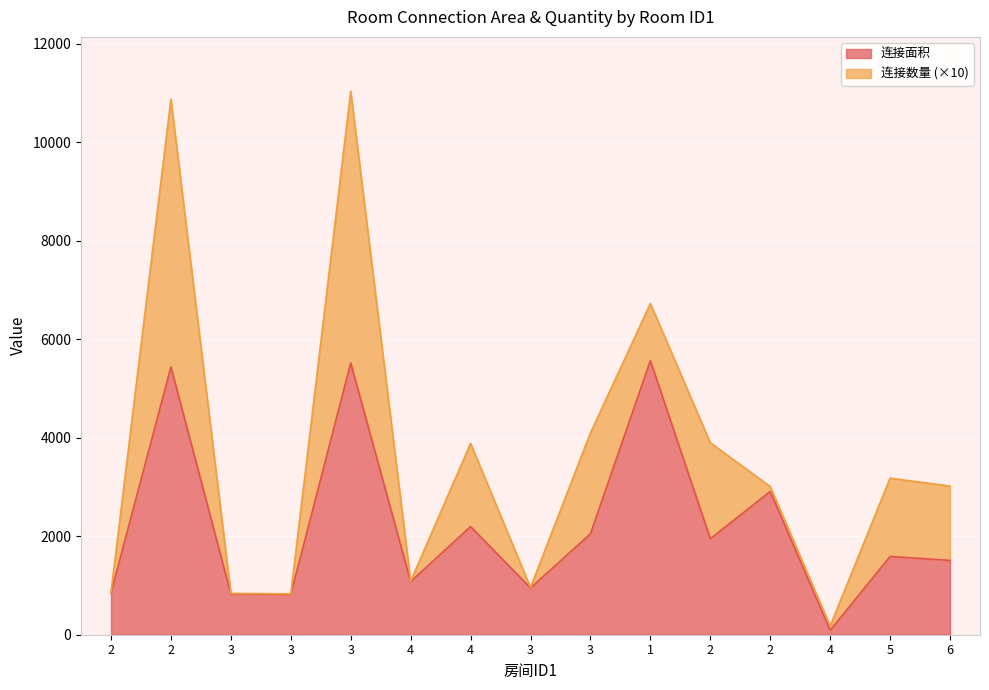

Which label corresponds to the smallest value in the chart?

4